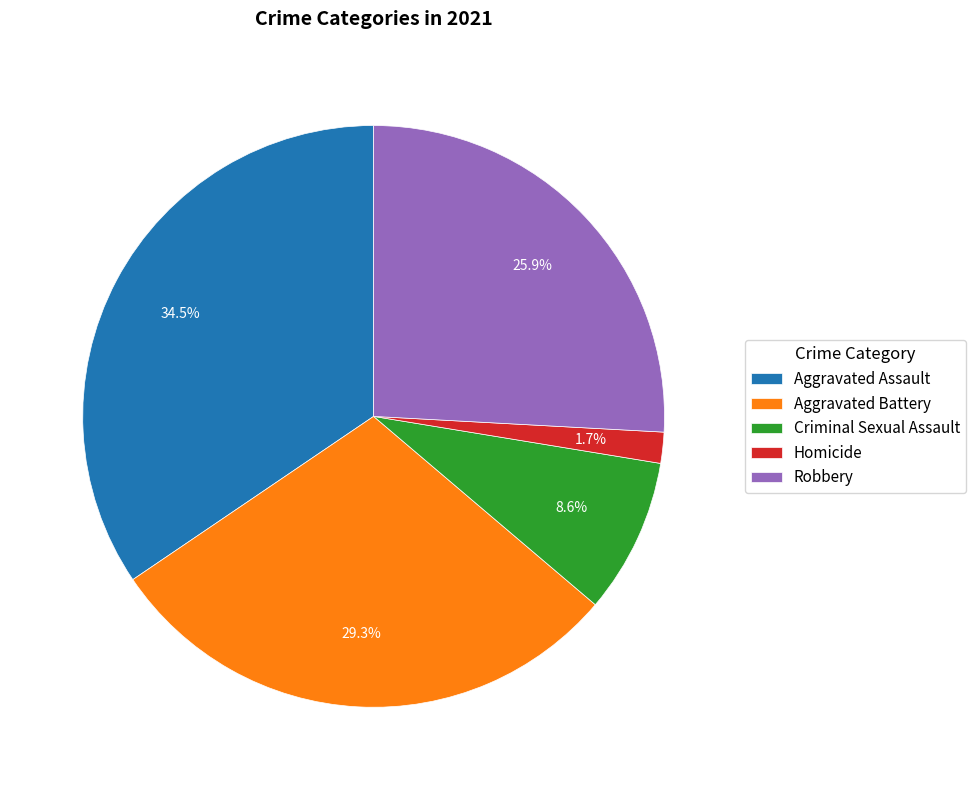

Is it true that Aggravated Battery is 22% of the pie?

False